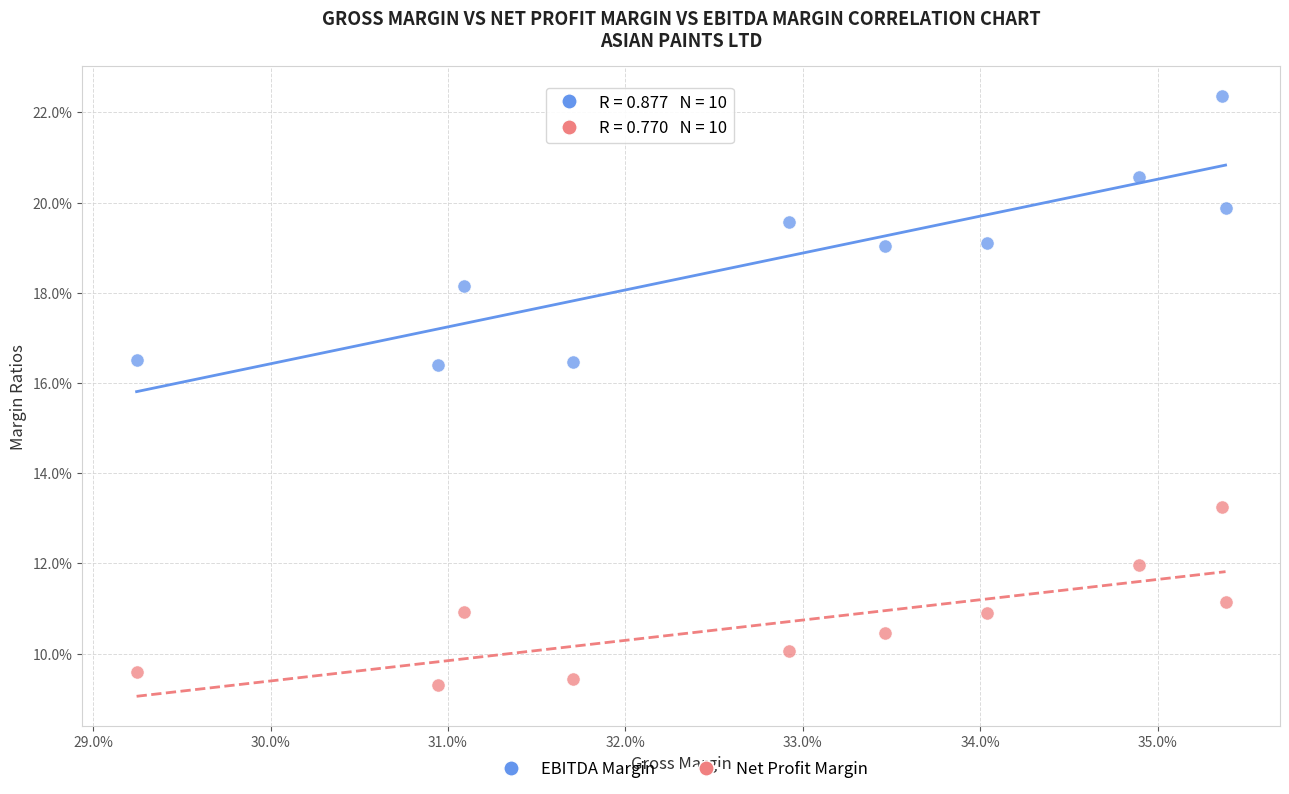

What are all the series names shown in the legend?

EBITDA Margin, Net Profit Margin